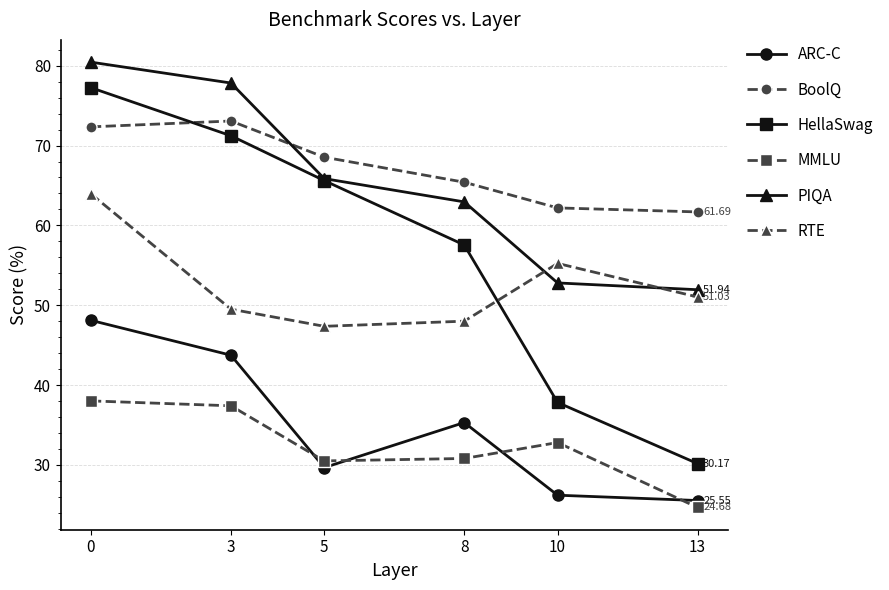

How many interior local peaks does the BoolQ series have?

1